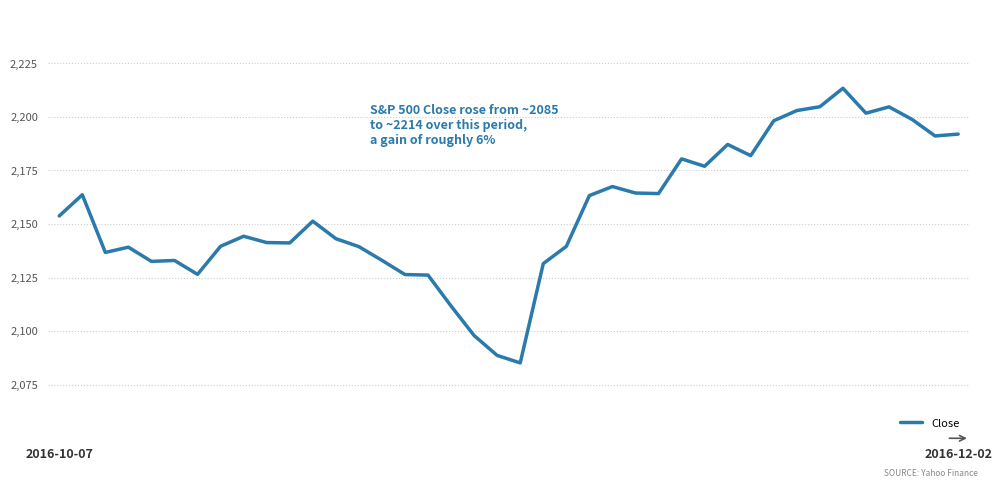

What is the maximum value shown in the chart?

2213.4